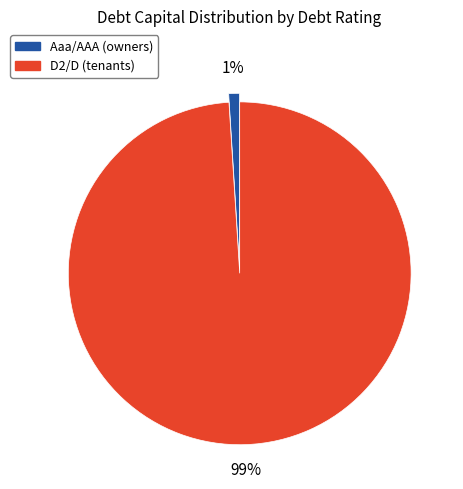

To the nearest percent, what is the average slice percentage?

50%